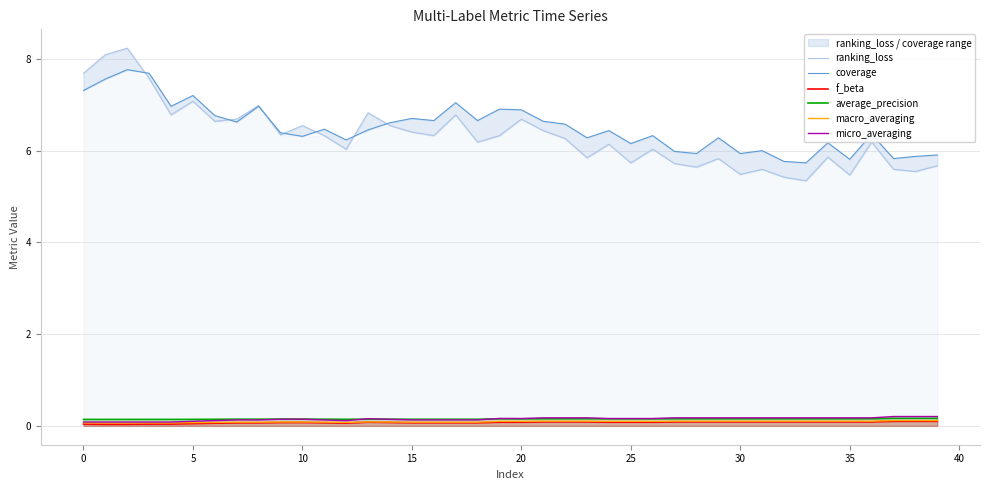

Is it true that macro_averaging equals 0.1 at 30?

True